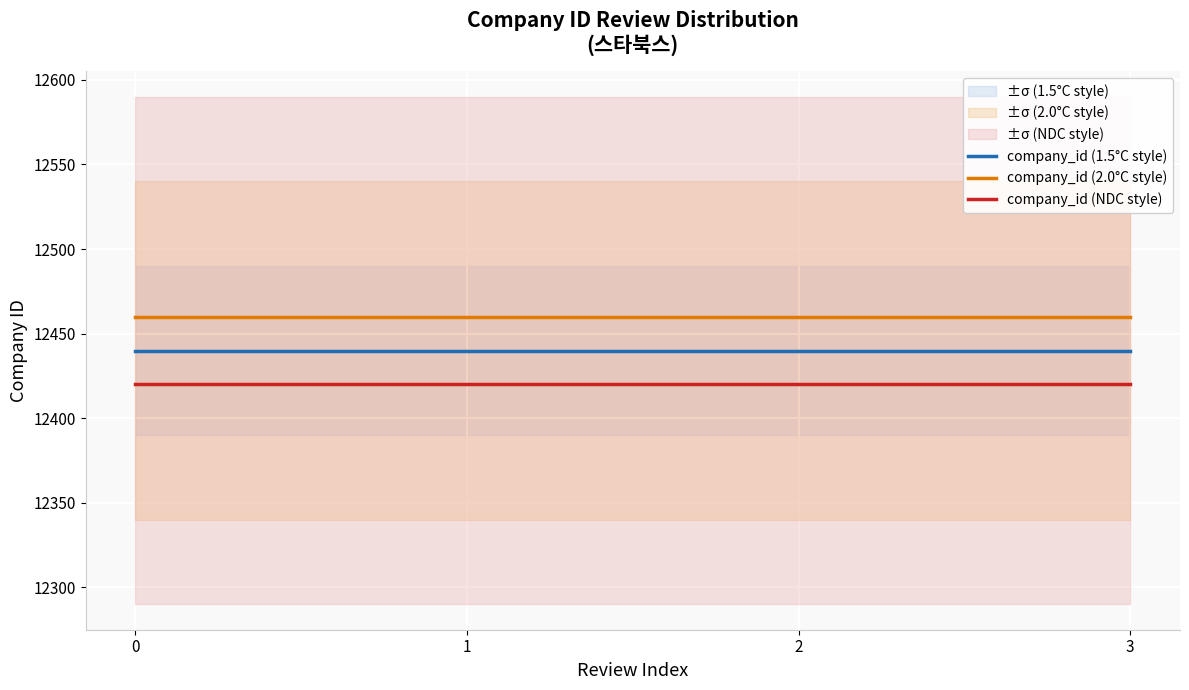

How many lines are shown in the chart?

3